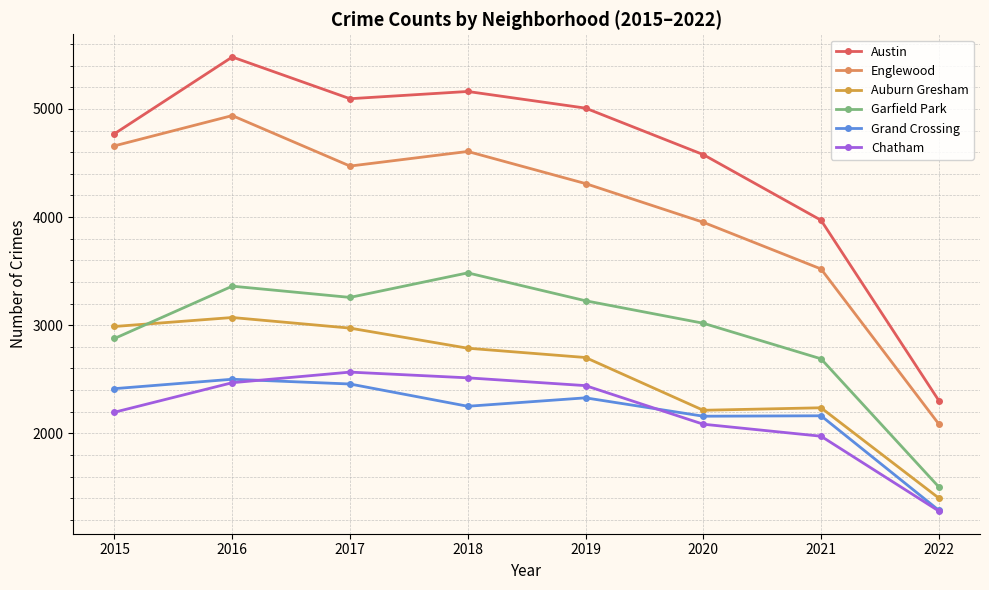

What is the difference between the maximum and minimum values in the Chatham series?

1285